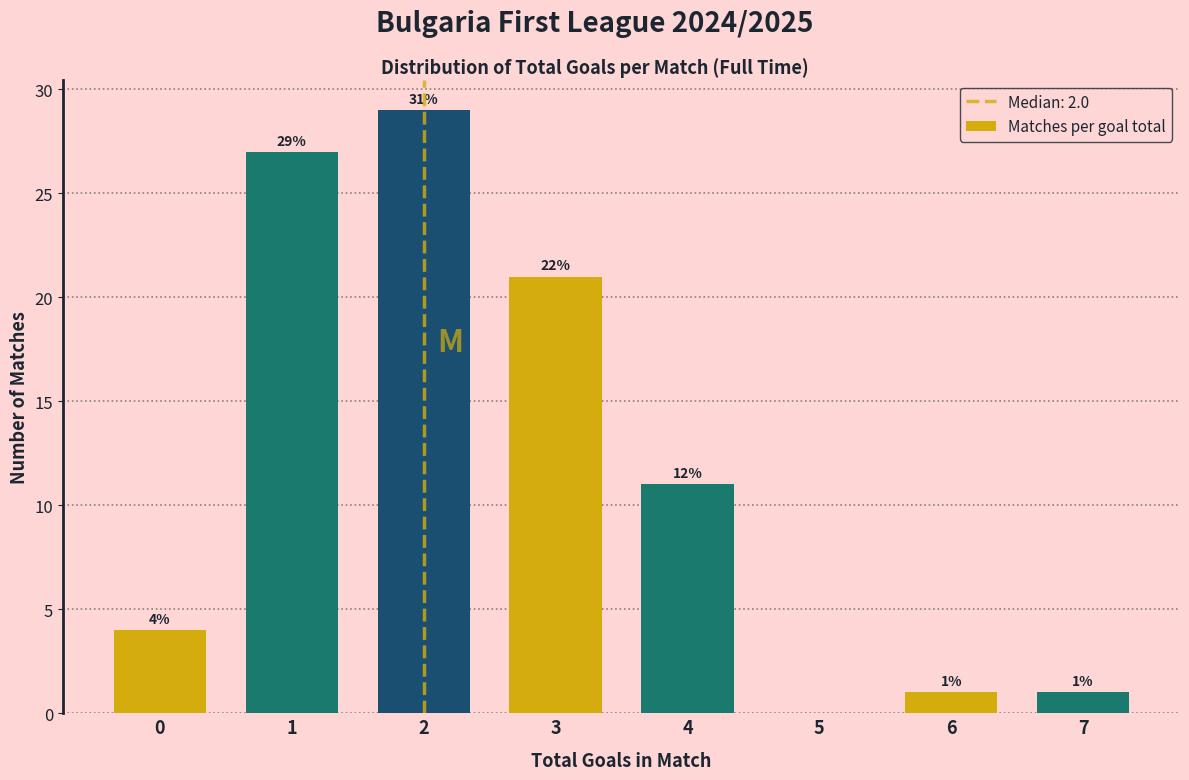

Reading right to left, transcribe all the data shown in this chart.

7=1	6=1	5=0	4=11	3=21	2=29	1=27	0=4